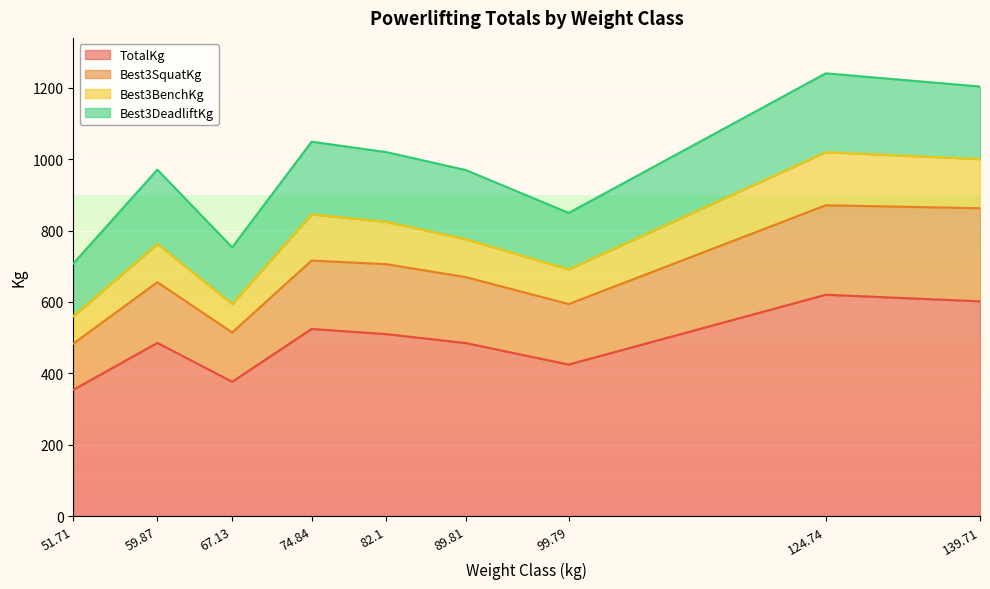

What is the minimum value for TotalKg?

353.8